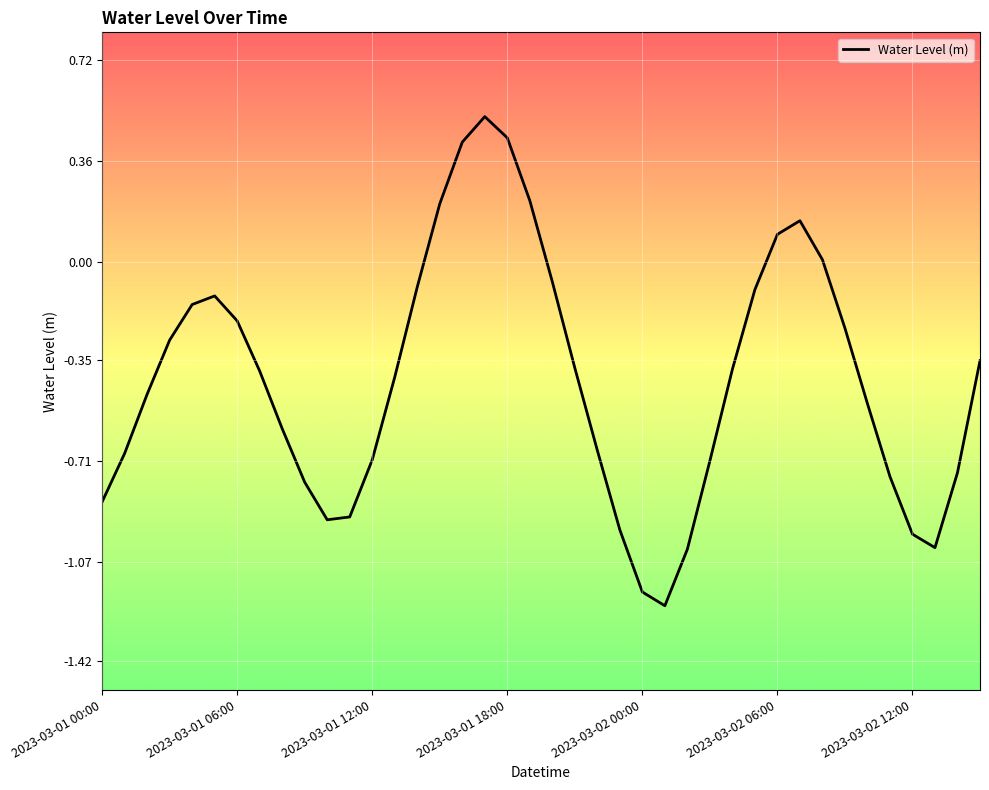

What is the maximum value shown in the chart?

0.5